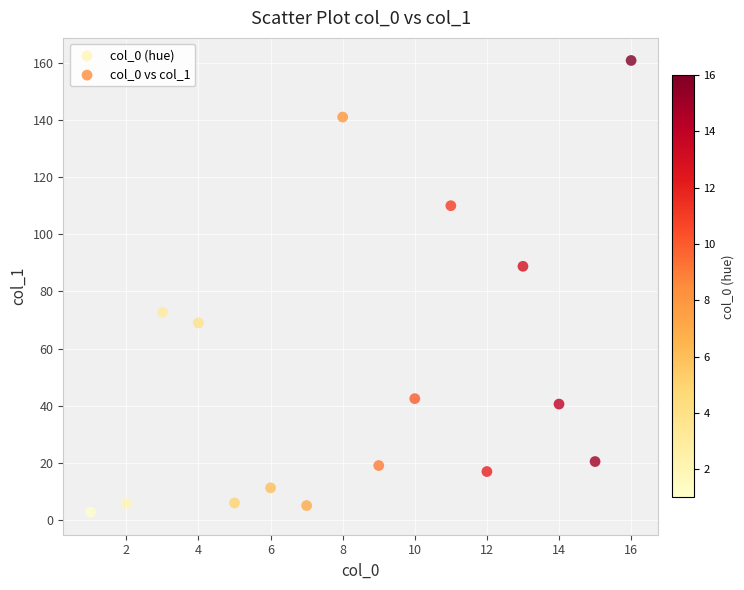

What is the range of Y values (max minus min)?

158.0